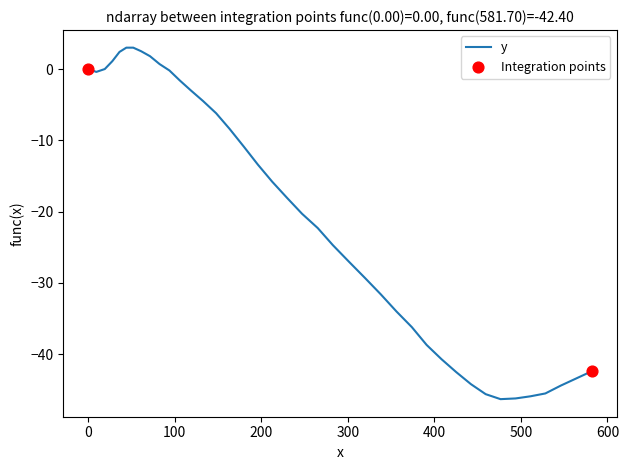

What is the maximum value shown in the chart?

3.0